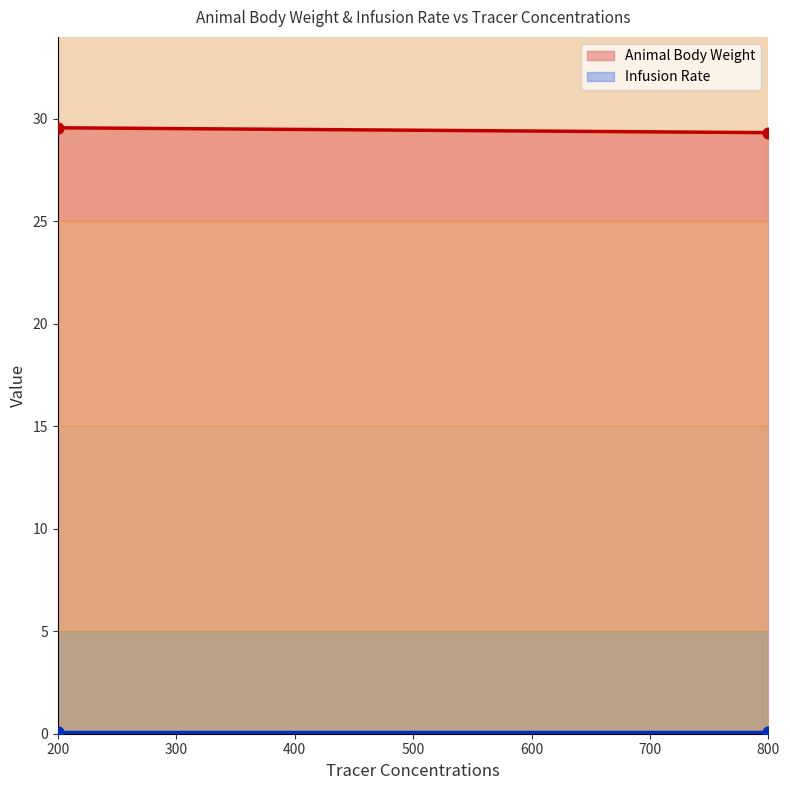

What are all the series names shown in the legend?

Animal Body Weight, Infusion Rate